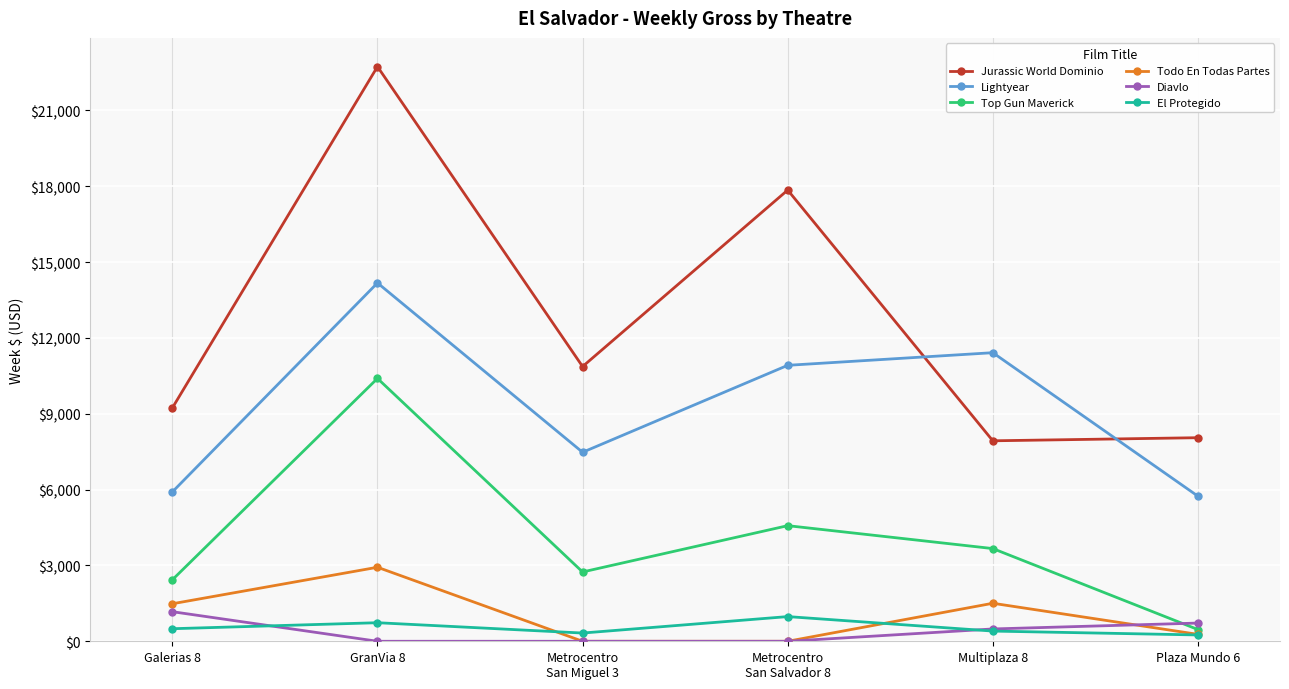

In Top Gun Maverick, how many points are higher than both neighbors (excluding endpoints)?

2